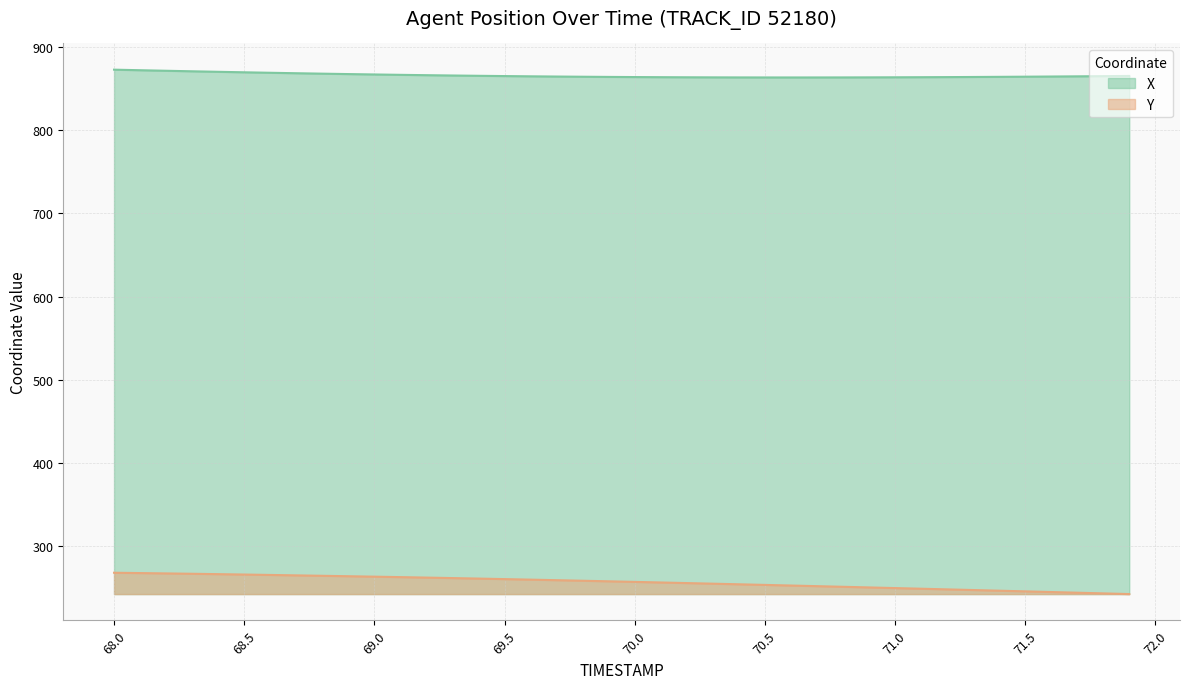

Reading left to right, list all the values displayed in this chart.

X: 872.6	872.0	871.3	870.7	870.1	869.5	868.9	868.4	867.8	867.3	866.9	866.4	866.0	865.6	865.3	864.9	864.6	864.4	864.1	863.9	863.7	863.6	863.5	863.4	863.3	863.3	863.3	863.3	863.3	863.4	863.5	863.6	863.7	863.8	864.0	864.2	864.4	864.6	864.8	865.1
Y: 268.1	267.7	267.3	266.9	266.5	266.0	265.5	265.0	264.5	264.0	263.4	262.9	262.3	261.7	261.1	260.5	259.9	259.2	258.5	257.8	257.2	256.4	255.7	255.0	254.3	253.5	252.8	252.0	251.3	250.5	249.7	248.9	248.2	247.4	246.6	245.8	245.0	244.2	243.3	242.5